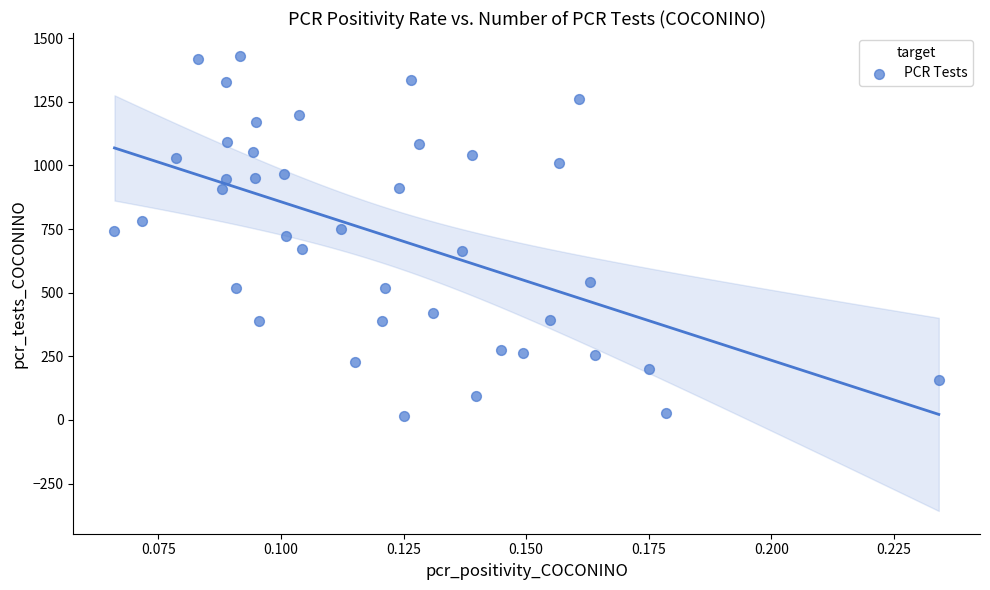

What is the range of Y values (max minus min)?

1415